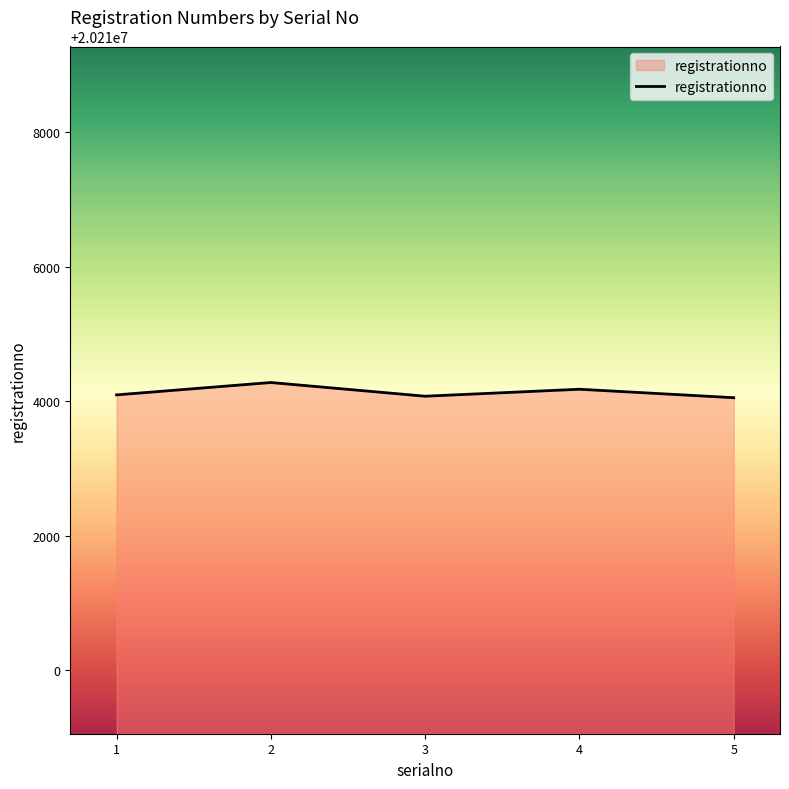

What is the minimum value shown in the chart?

20214053